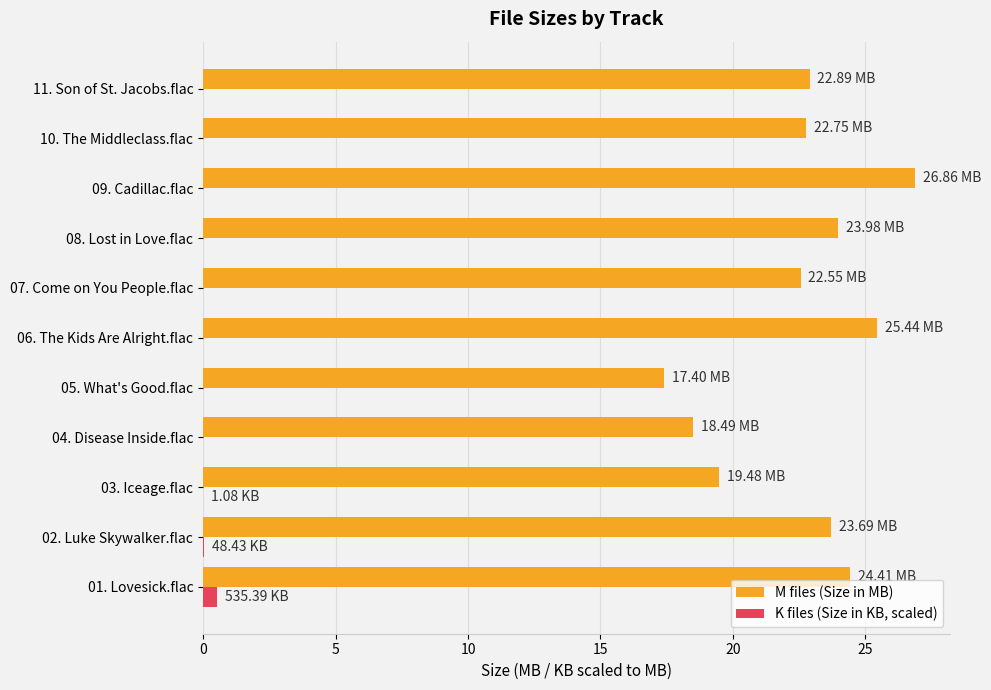

What is the sum of all K files (Size in KB, scaled) values?

0.6